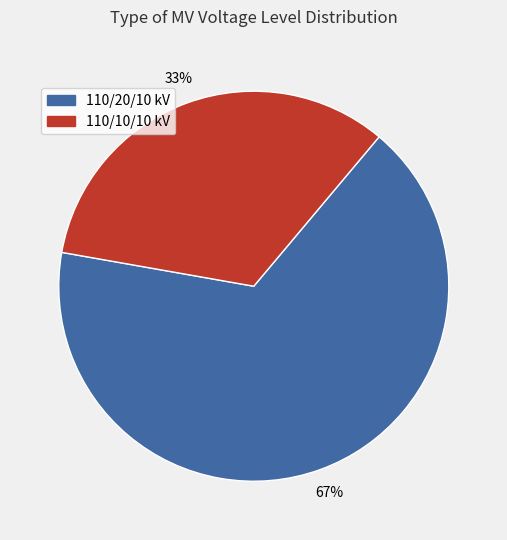

To the nearest percent, what portion does 110/20/10 kV represent?

67%